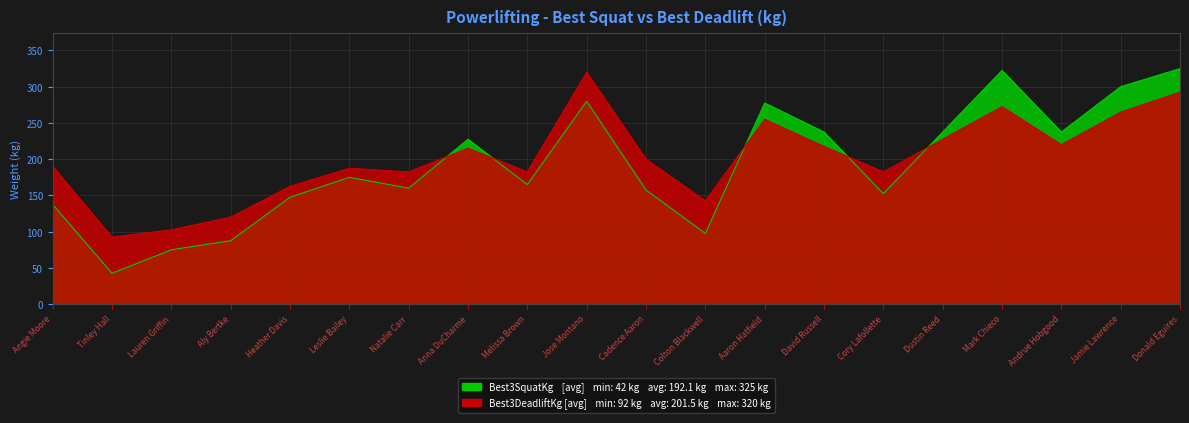

The value of Best3DeadliftKg at Natalie Carr is 284.1. True or false?

False